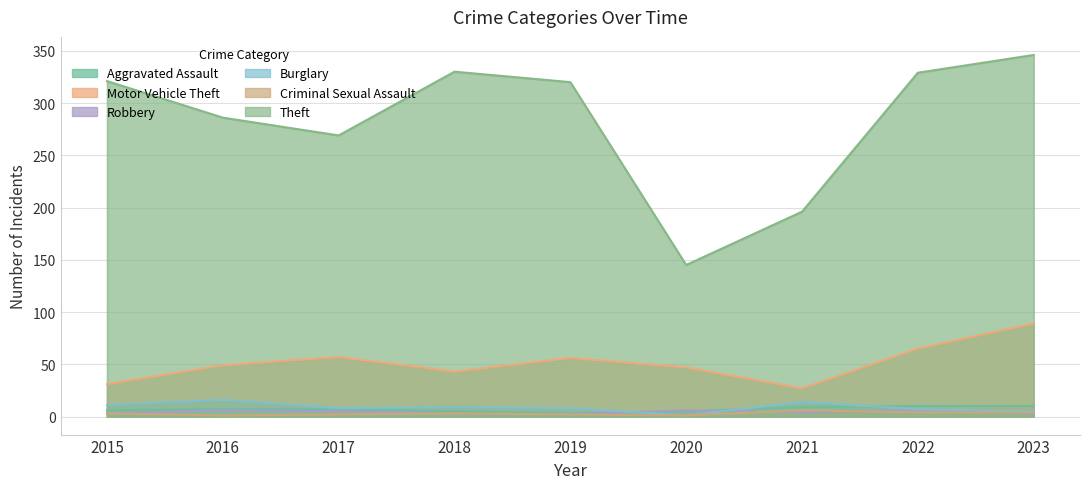

How many values in the Motor Vehicle Theft series are below 49?

4